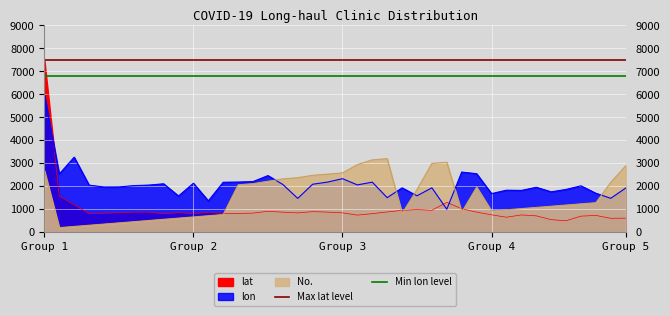

Read the Min lon level value at Group 1.

6800